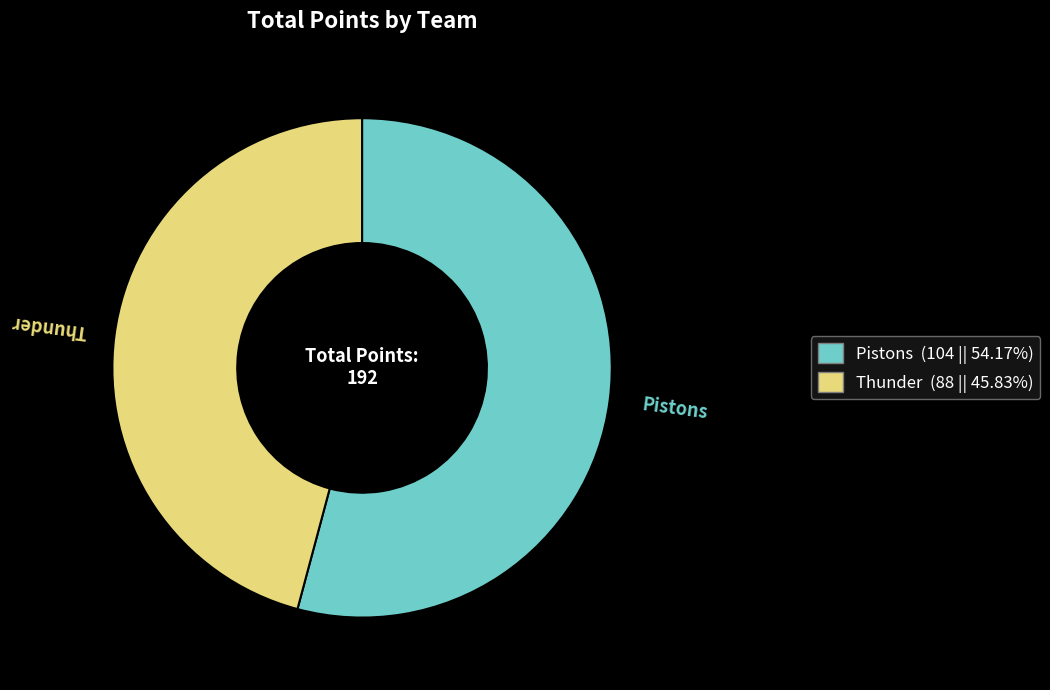

True or false: Thunder accounts for 58% of the total.

False